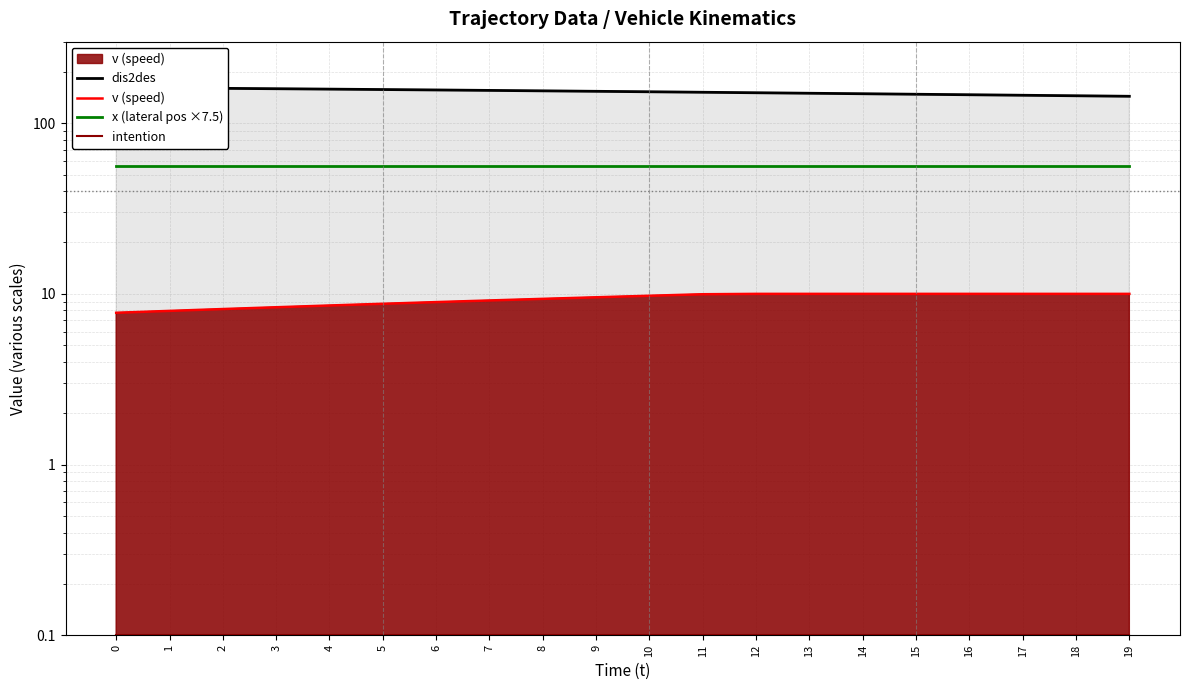

How many lines are shown in the chart?

4